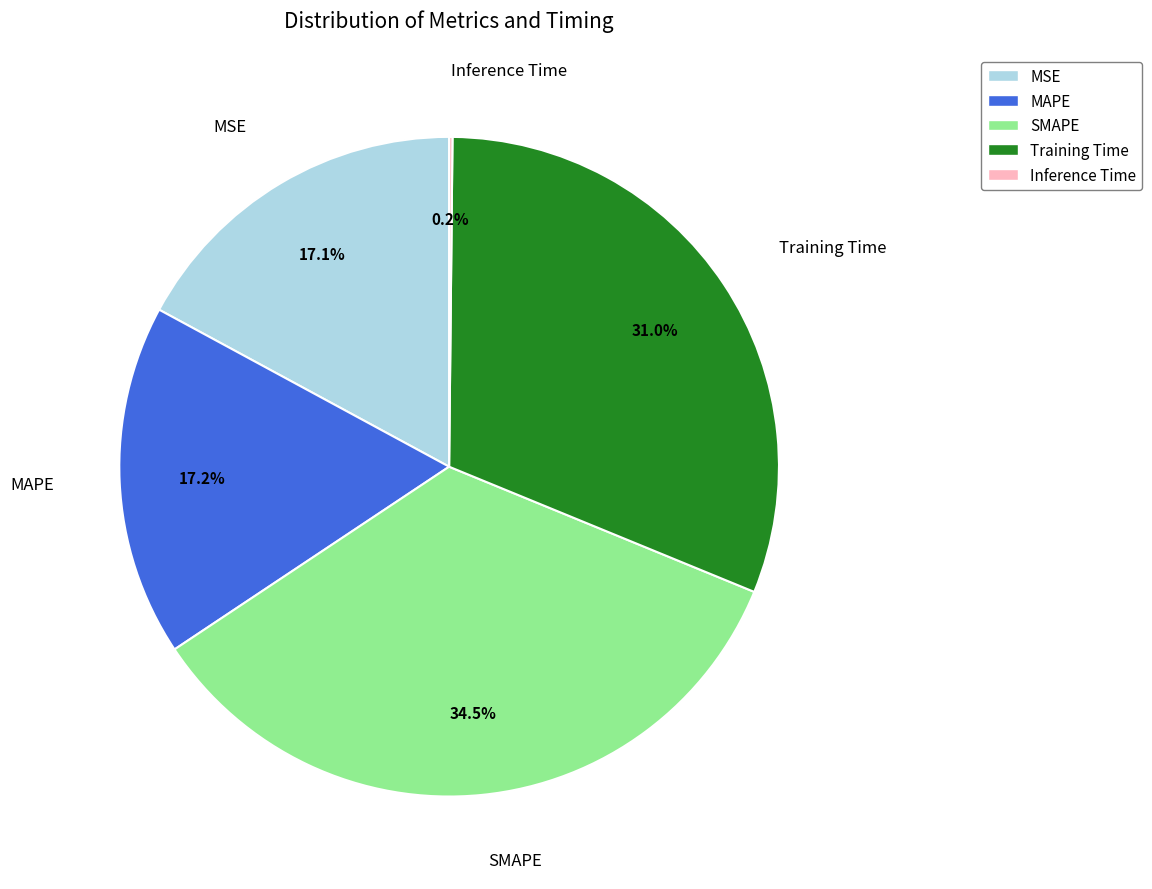

Between MSE and SMAPE, which is larger?

SMAPE